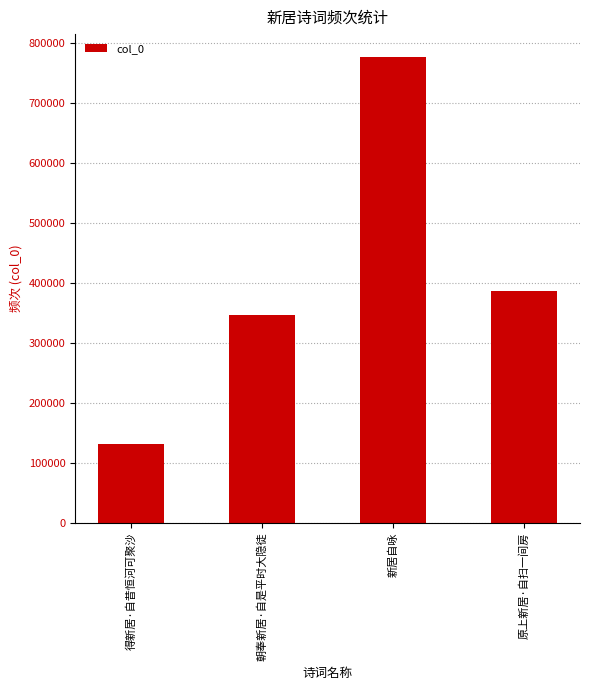

What is the maximum value shown in the chart?

776489